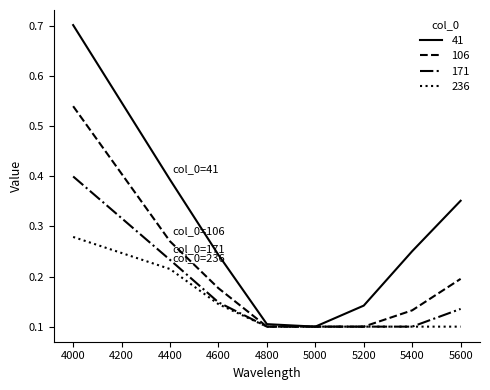

The value of 171 at 4000 is 0.6. True or false?

False